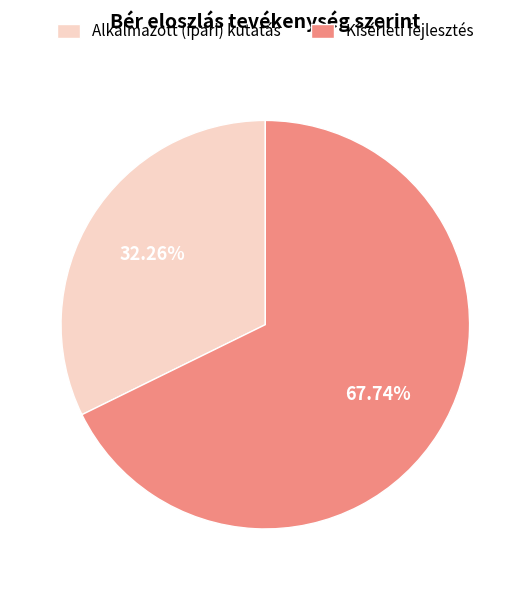

What is the largest slice in the pie chart?

Kísérleti fejlesztés